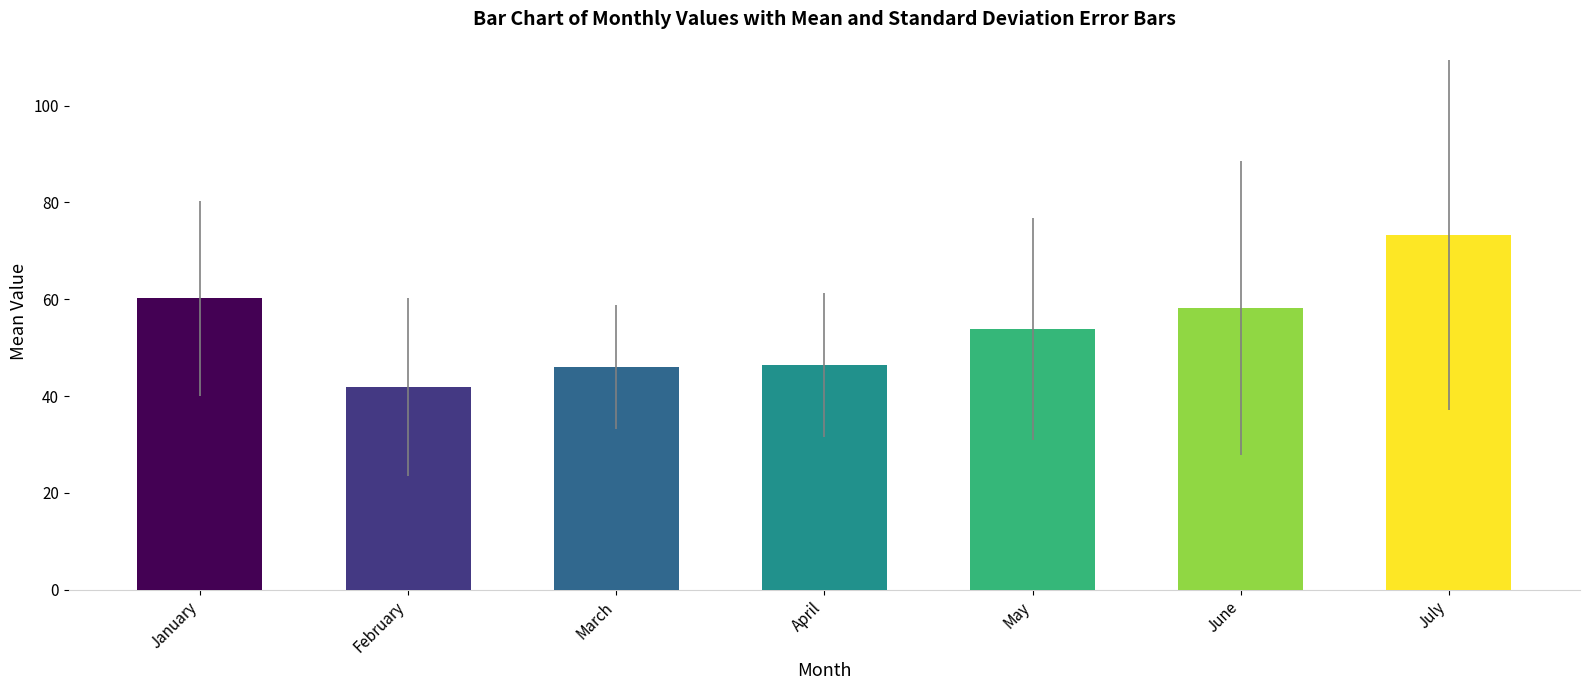

Reading right to left, extract all data points from this chart.

July=73.3	June=58.2	May=53.8	April=46.5	March=46.0	February=41.8	January=60.2